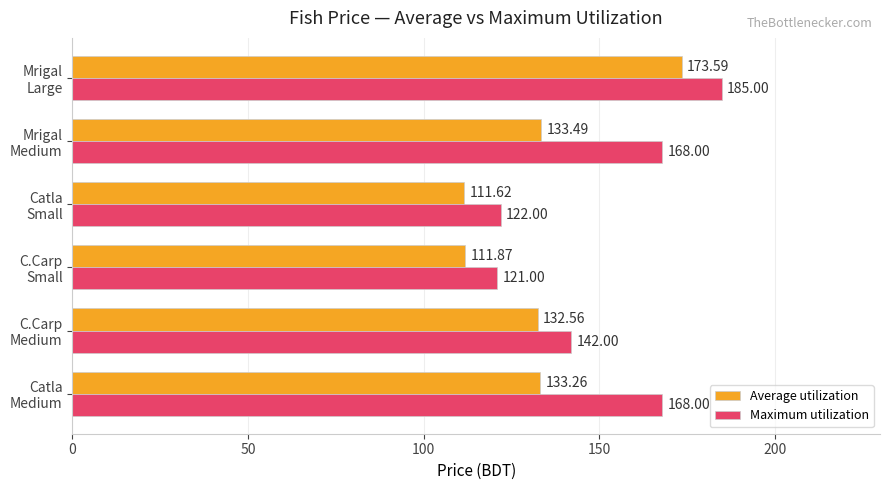

What is the sum of all Maximum utilization values?

906.0